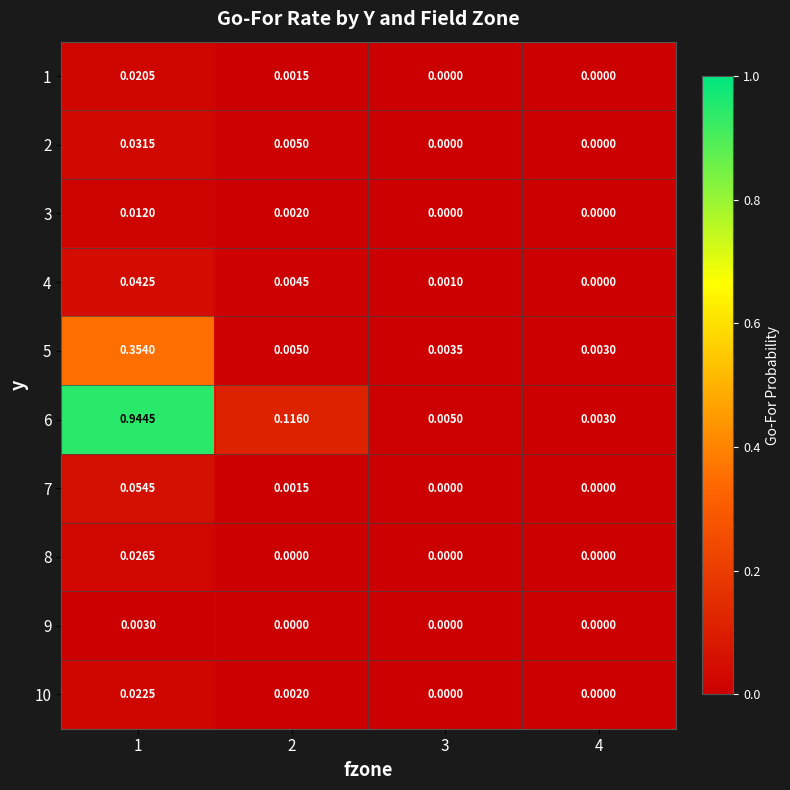

Which series has the widest spread of values?

6